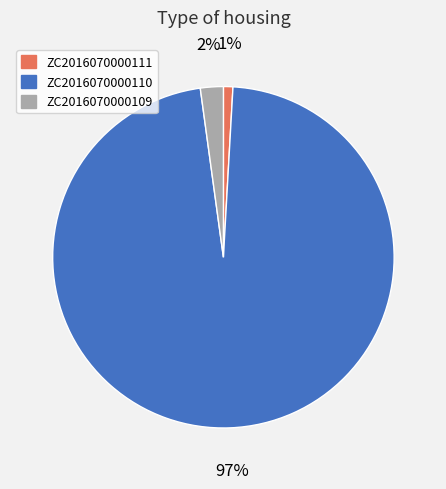

Does ZC2016070000110 represent more than half of the total?

Yes